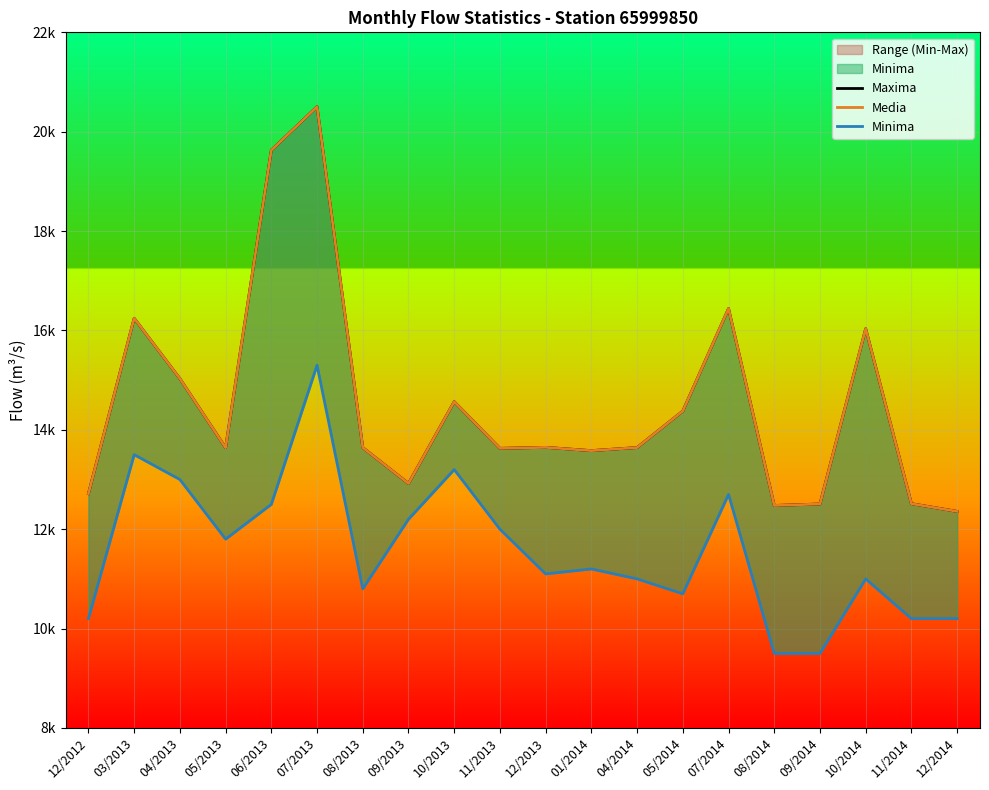

True or false: Minima has more than 2 interior local peaks.

True